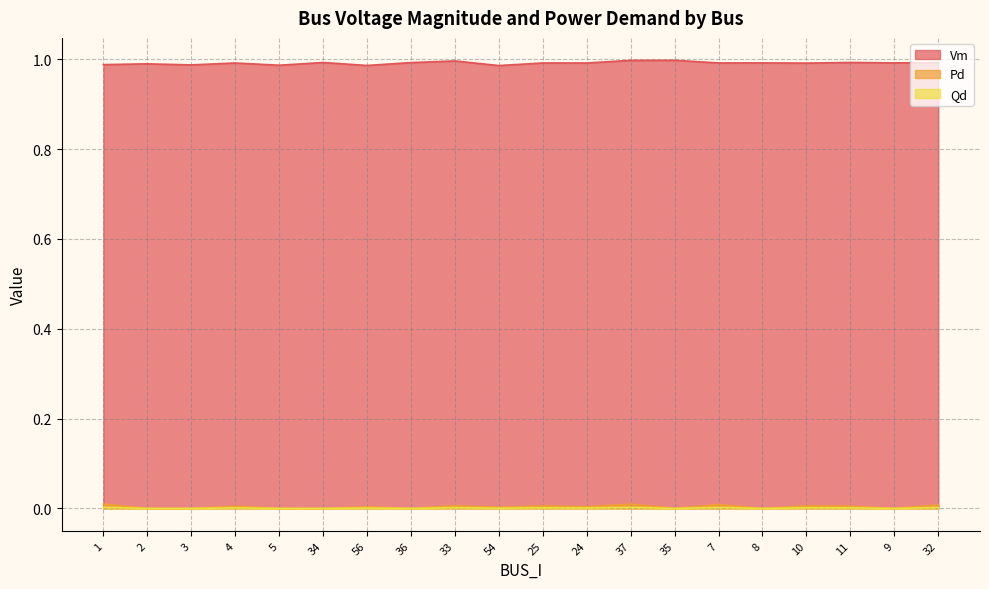

What is the difference between the highest and lowest values at 32?

1.0